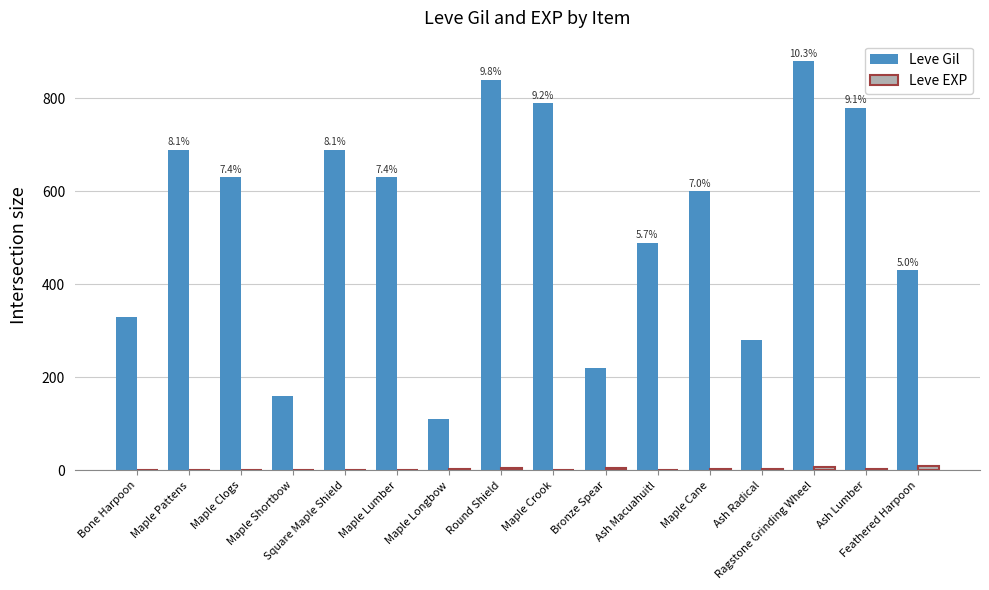

What is the spread (max minus min) of values at Bone Harpoon?

329